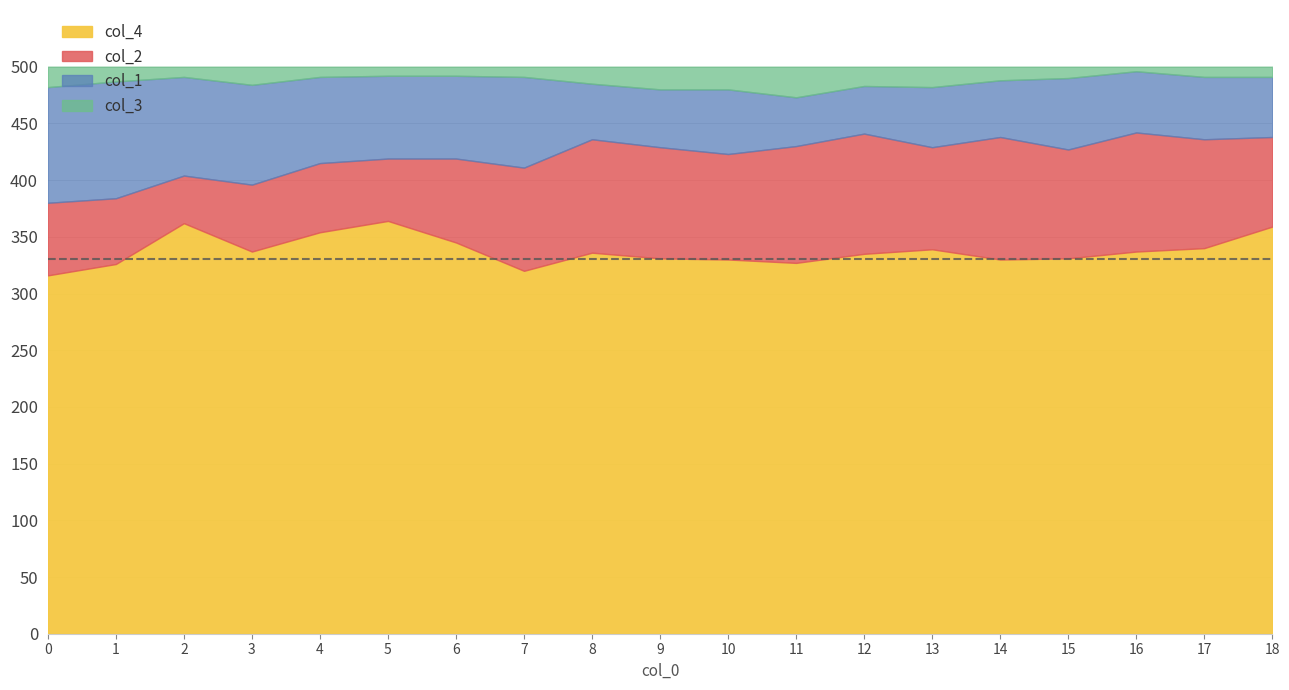

Reading right to left, extract all data points from this chart.

col_2: 18=79	17=96	16=105	15=96	14=108	13=90	12=106	11=103	10=93	9=98	8=100	7=91	6=74	5=55	4=61	3=59	2=42	1=58	0=64
col_1: 18=53	17=55	16=54	15=63	14=50	13=53	12=42	11=43	10=57	9=51	8=49	7=80	6=73	5=73	4=76	3=88	2=87	1=103	0=102
col_4: 18=359	17=340	16=337	15=331	14=330	13=339	12=335	11=327	10=330	9=331	8=336	7=320	6=345	5=364	4=354	3=337	2=362	1=326	0=316
col_3: 18=9	17=9	16=4	15=10	14=12	13=18	12=17	11=27	10=20	9=20	8=15	7=9	6=8	5=8	4=9	3=16	2=9	1=13	0=18